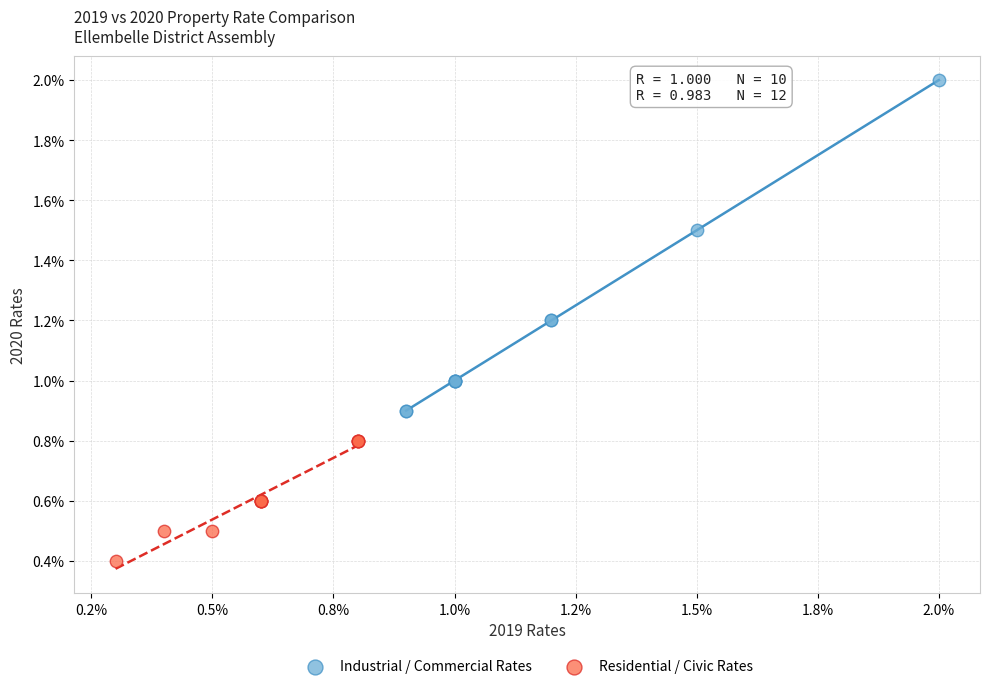

Which series contains the highest Y value?

Industrial / Commercial Rates